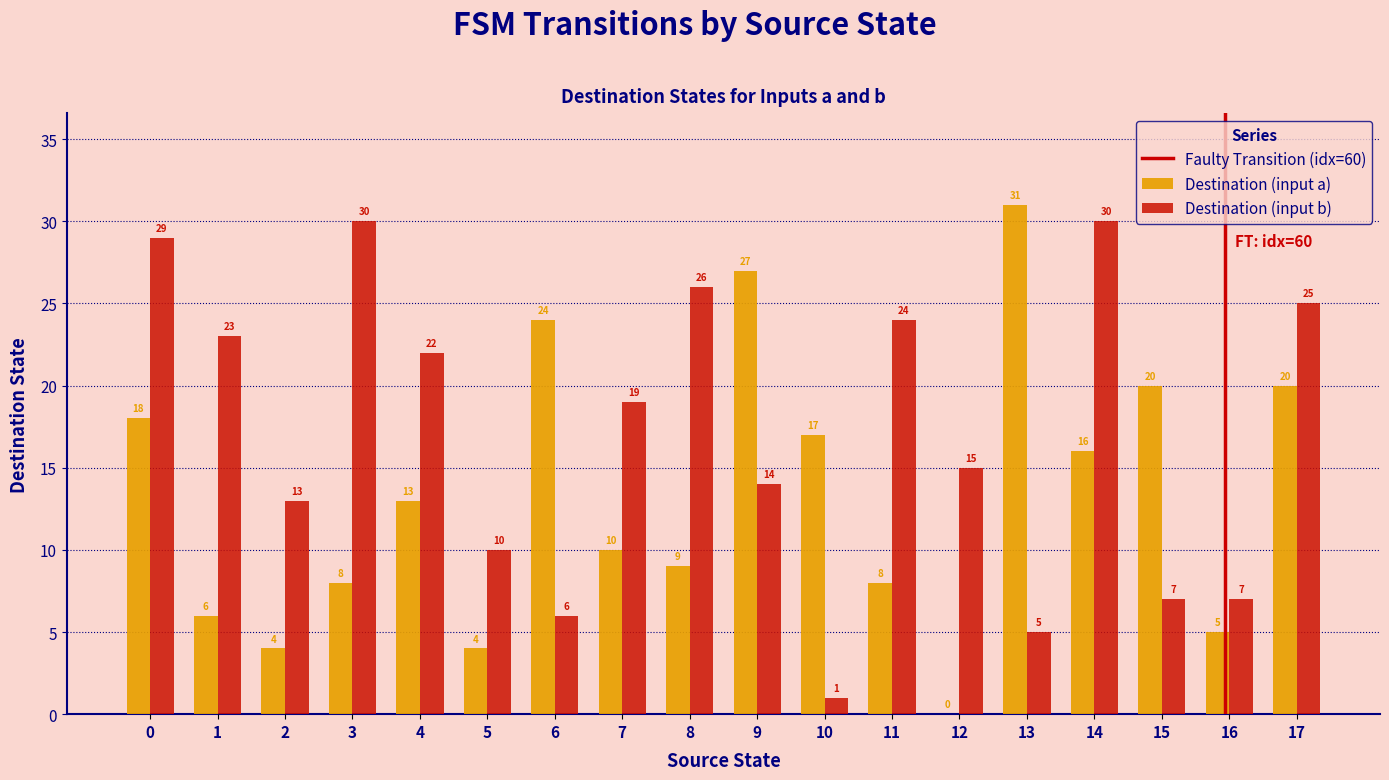

At which category does the chart reach its peak across all series?

13